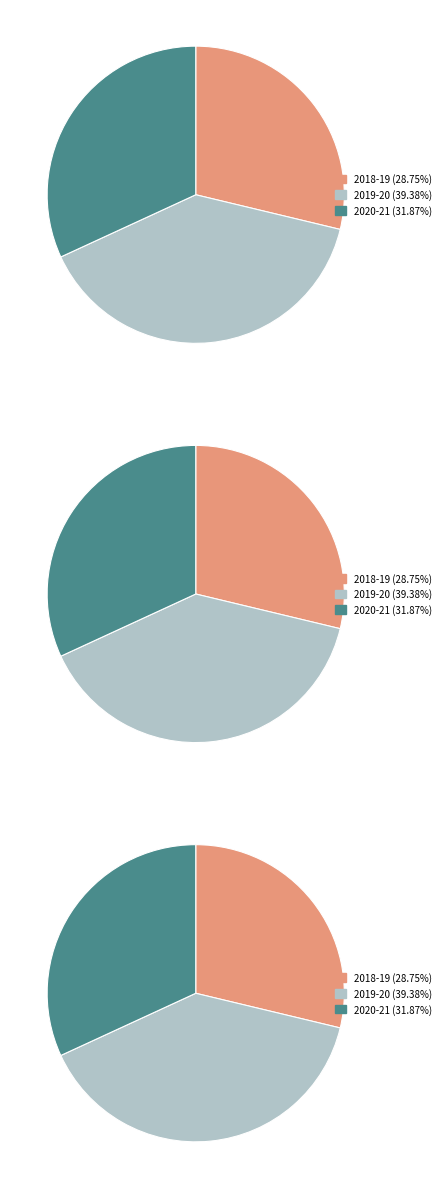

What is the largest slice in the pie chart?

2019-20